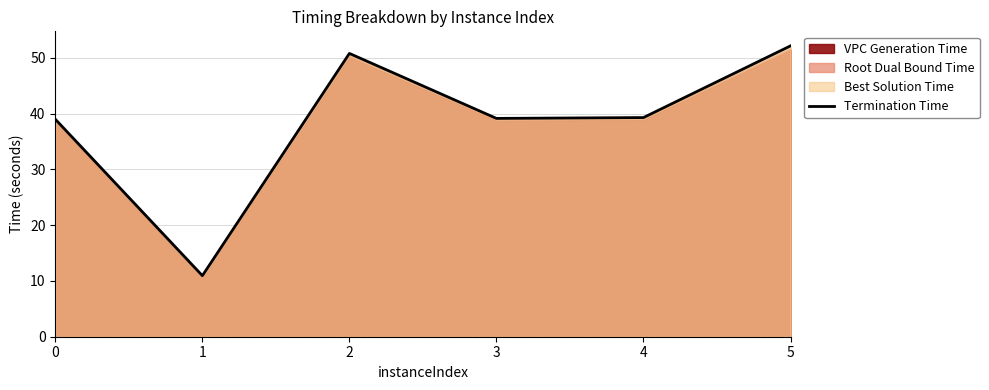

Where does the data first go above 39?

2